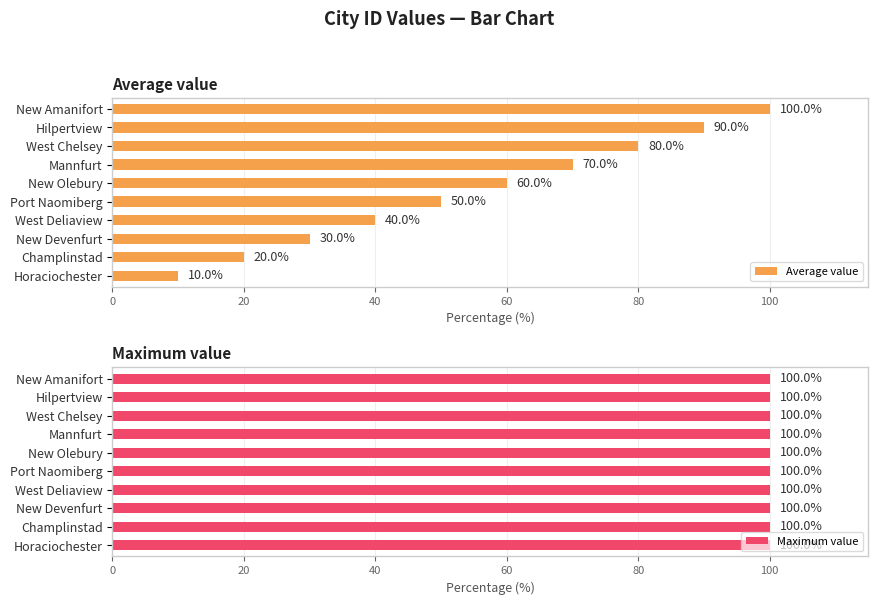

What is the value of the Average value bar at the 4th from the left?

40.0